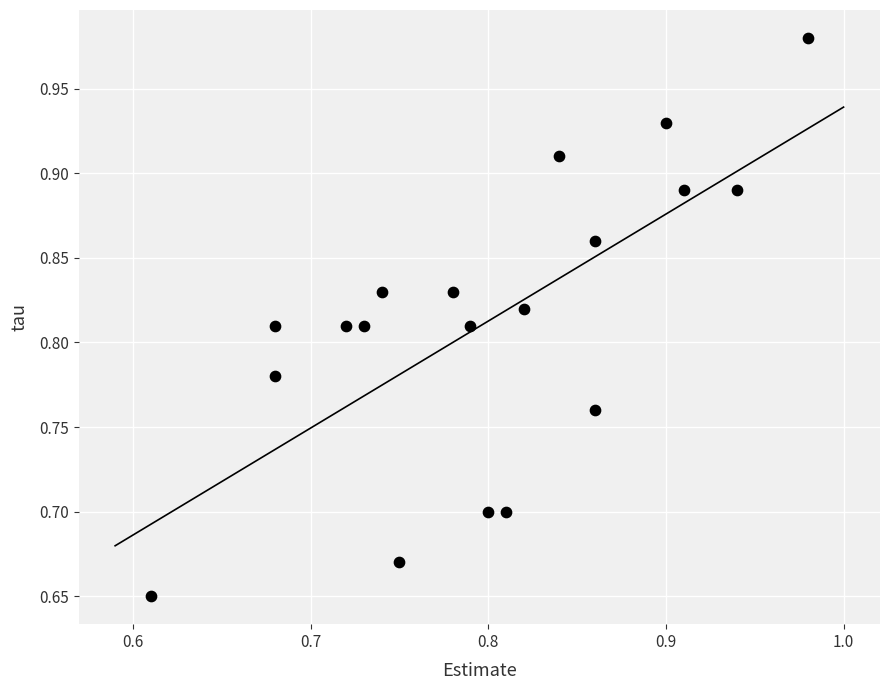

What is the range of Y values (max minus min)?

0.3